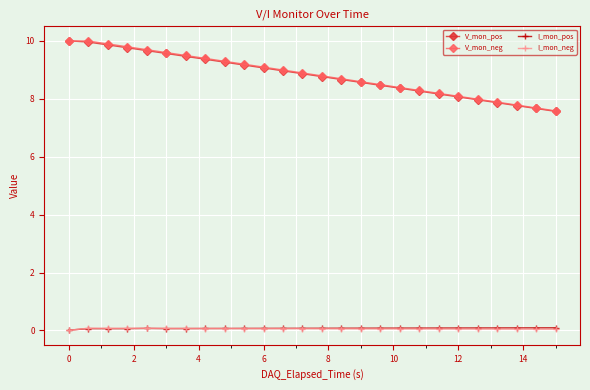

True or false: I_mon_neg and V_mon_pos intersect in this chart.

False